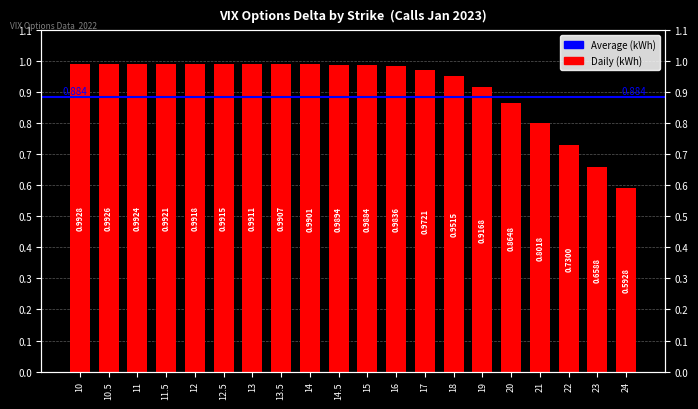

What is the greatest value displayed?

1.0